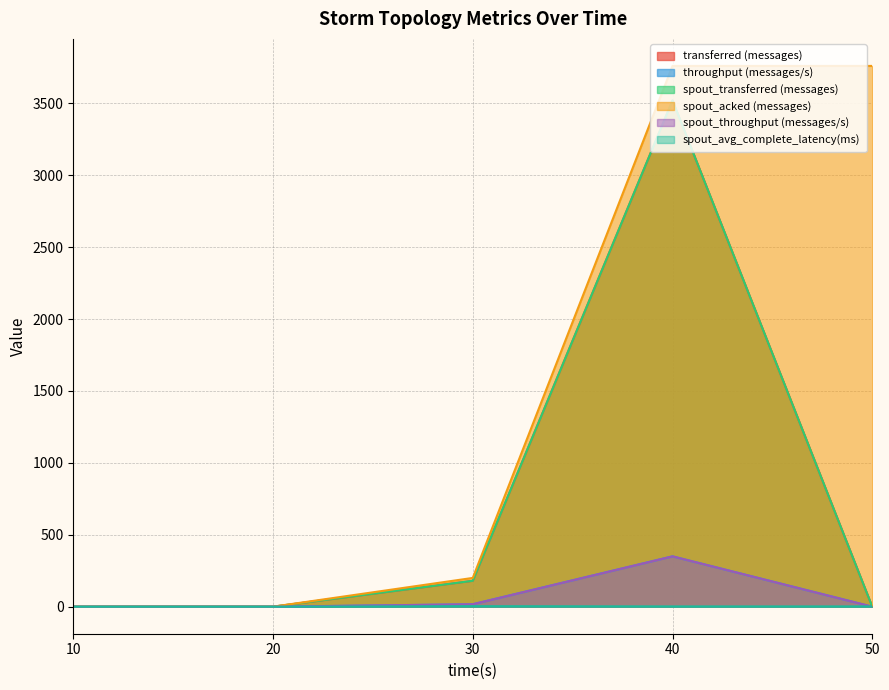

The value of spout_avg_complete_latency(ms) at 40 is 1.8. True or false?

True